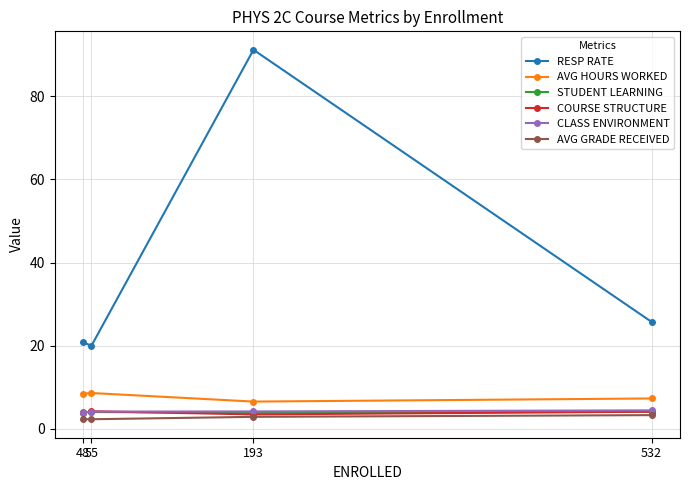

At which category is the sum across all series the highest?

193